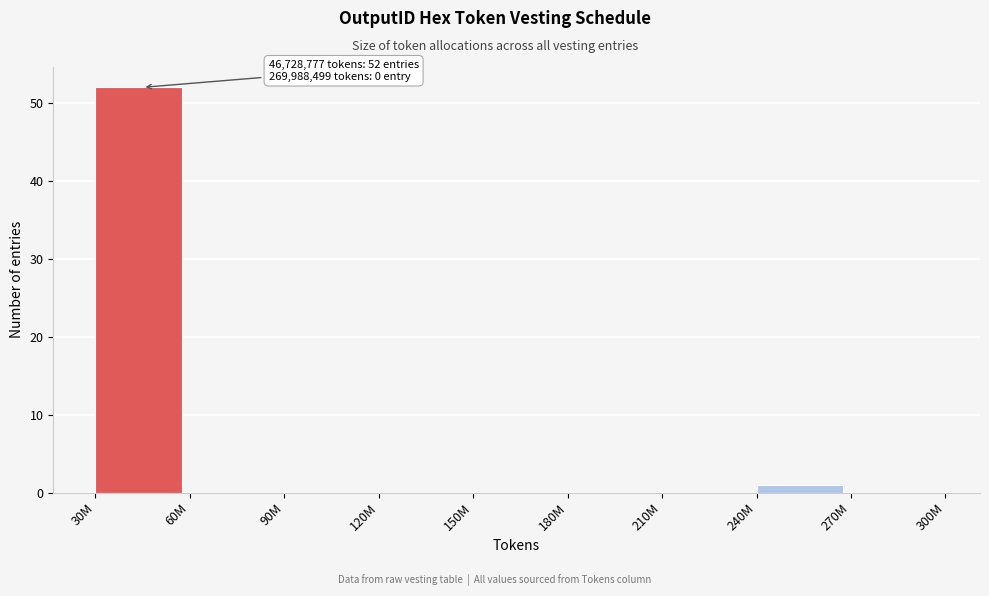

Reading left to right, list all the values displayed in this chart.

30M=52	60M=0	90M=0	120M=0	150M=0	180M=0	210M=0	240M=1	270M=0